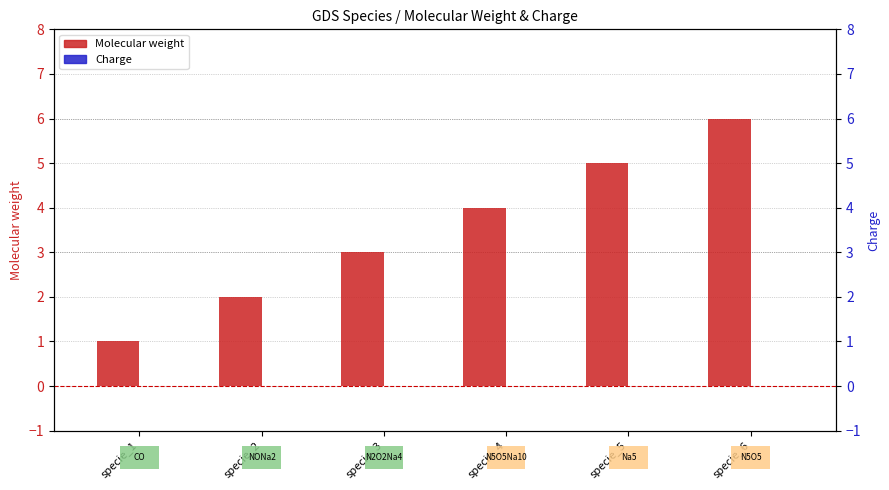

What is the average value of the Molecular weight series?

4